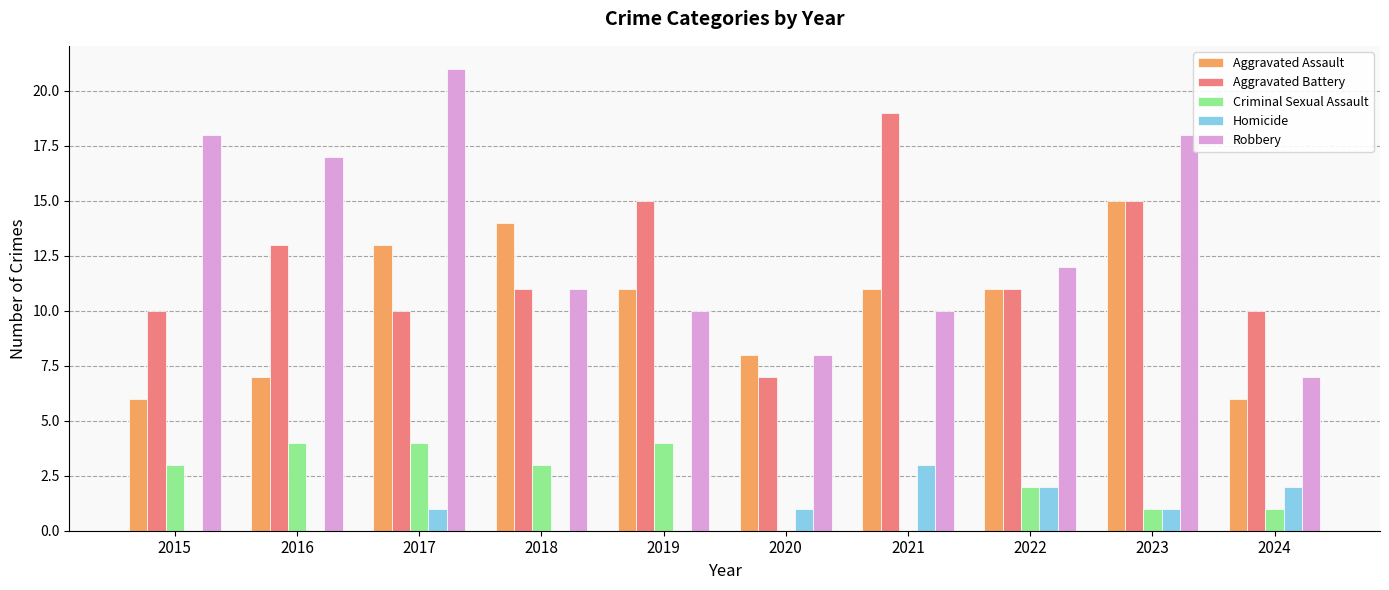

What is the maximum value for Aggravated Battery?

19